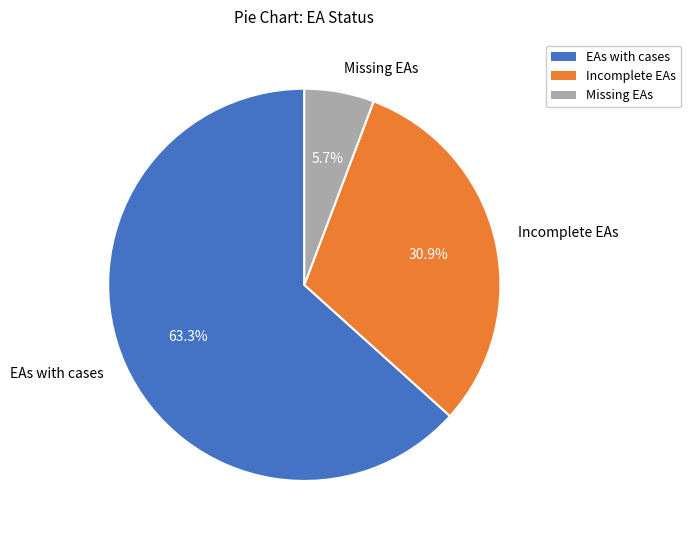

To the nearest percent, what is the average slice percentage?

33%